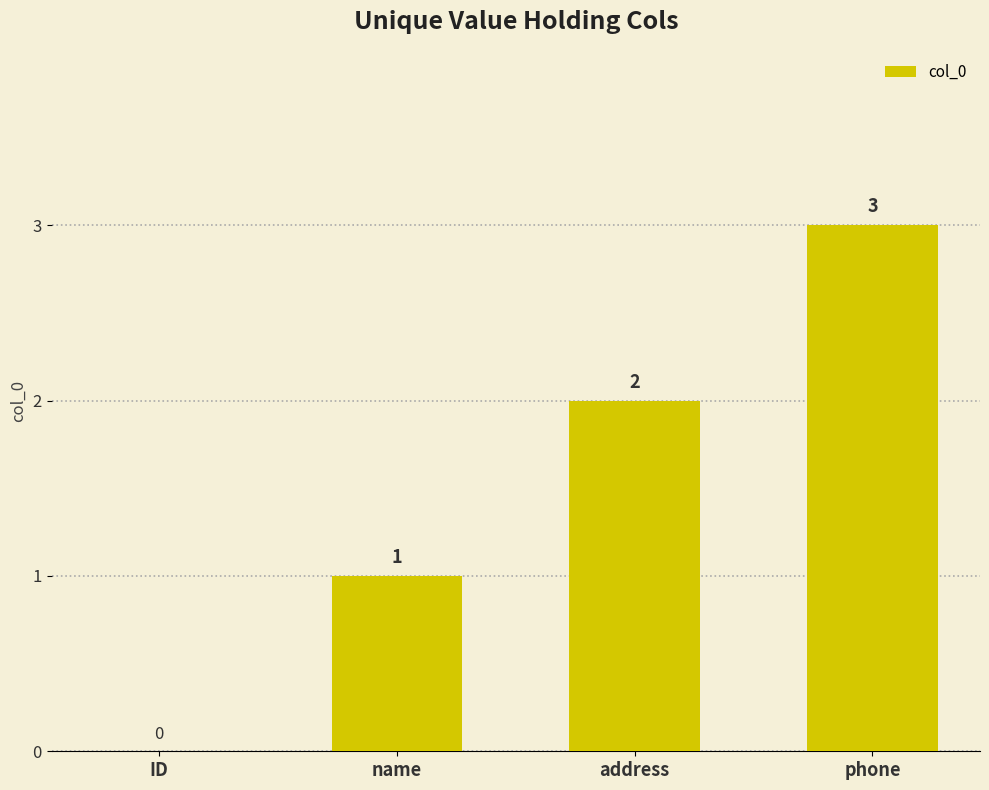

How many values are between 1 and 3?

3